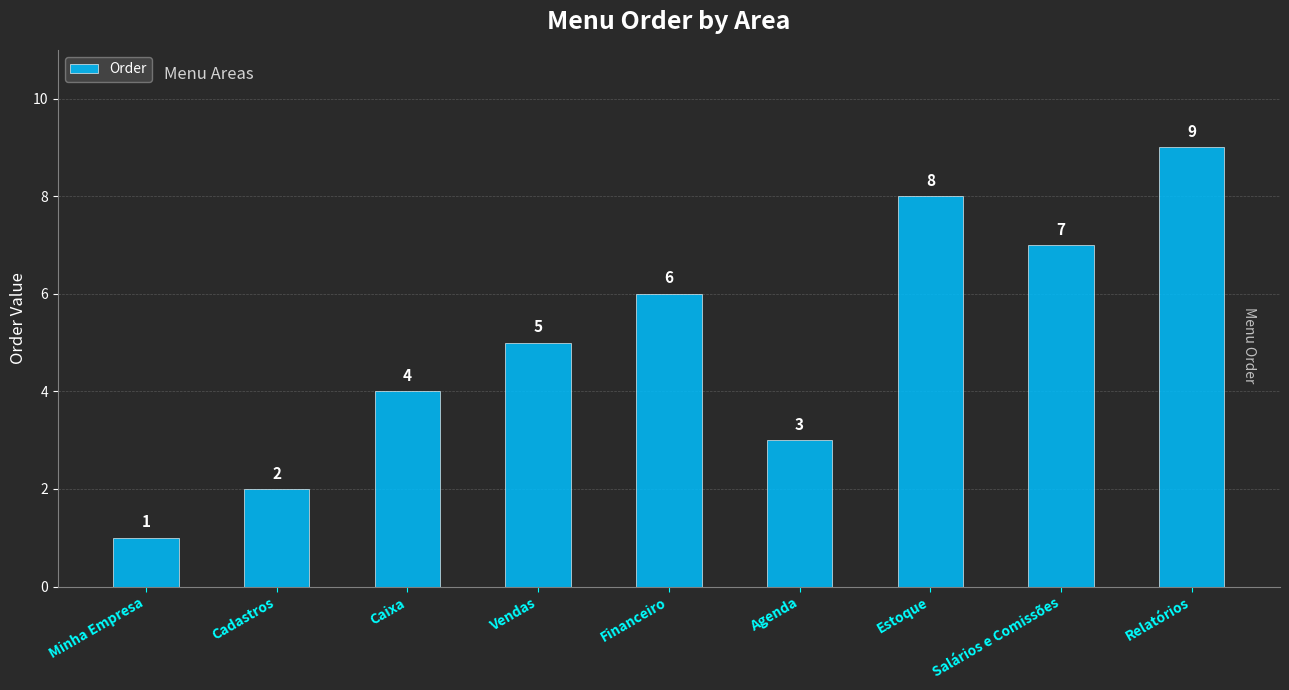

What is the change in value from Minha Empresa to Estoque?

+7